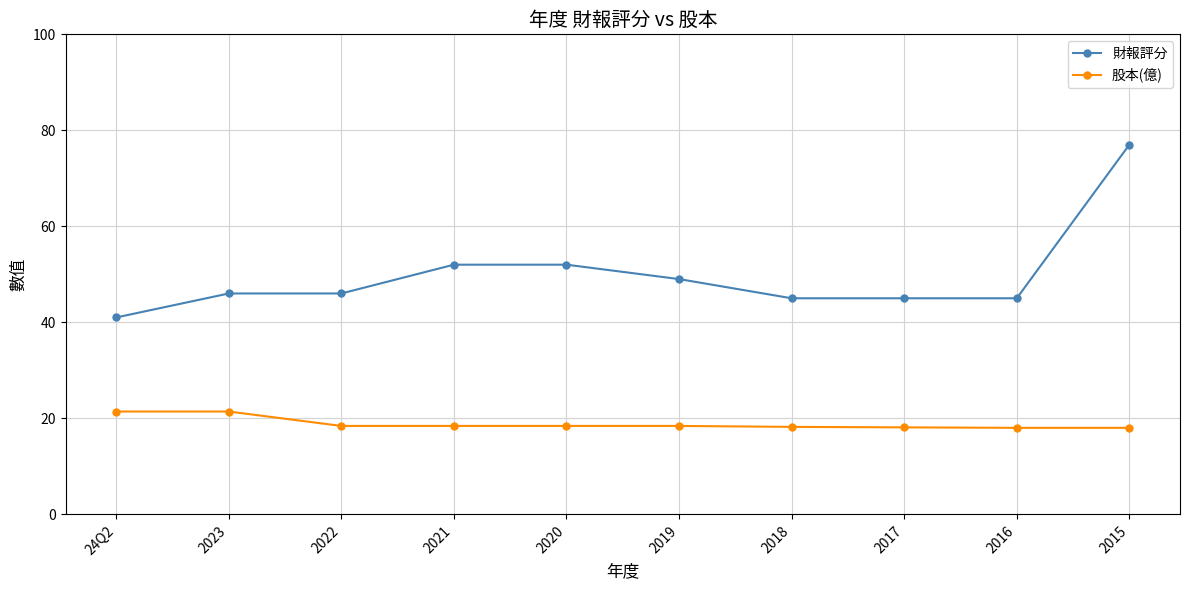

What is the average value of the 財報評分 series?

49.8